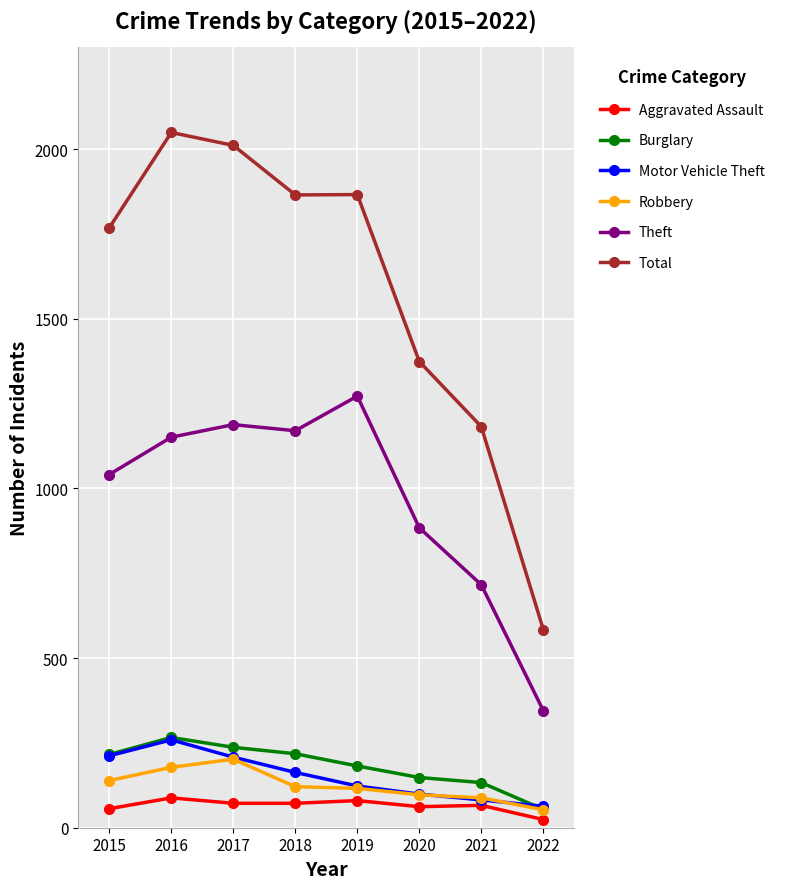

True or false: Aggravated Assault and Burglary intersect in this chart.

False